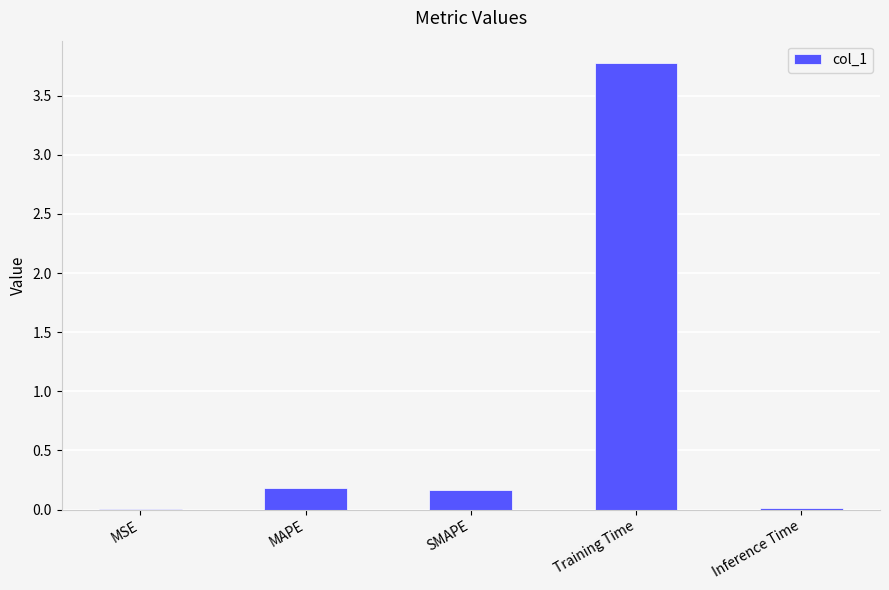

The value at Inference Time is 0.0. True or false?

True